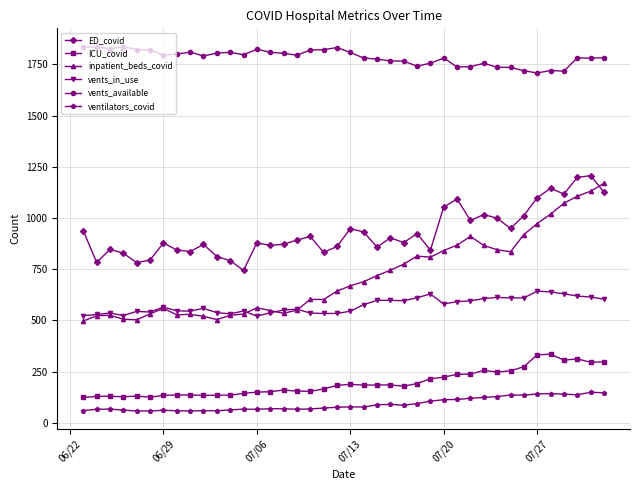

What is the difference between the maximum and minimum values in the ventilators_covid series?

91